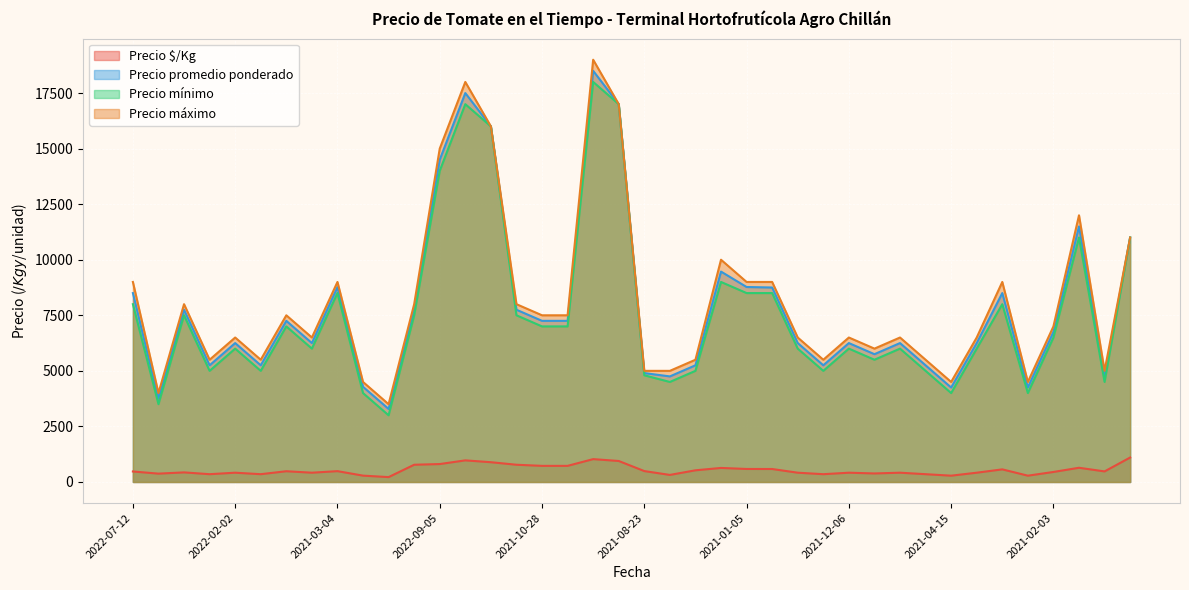

True or false: Precio promedio ponderado and Precio $/Kg intersect in this chart.

False